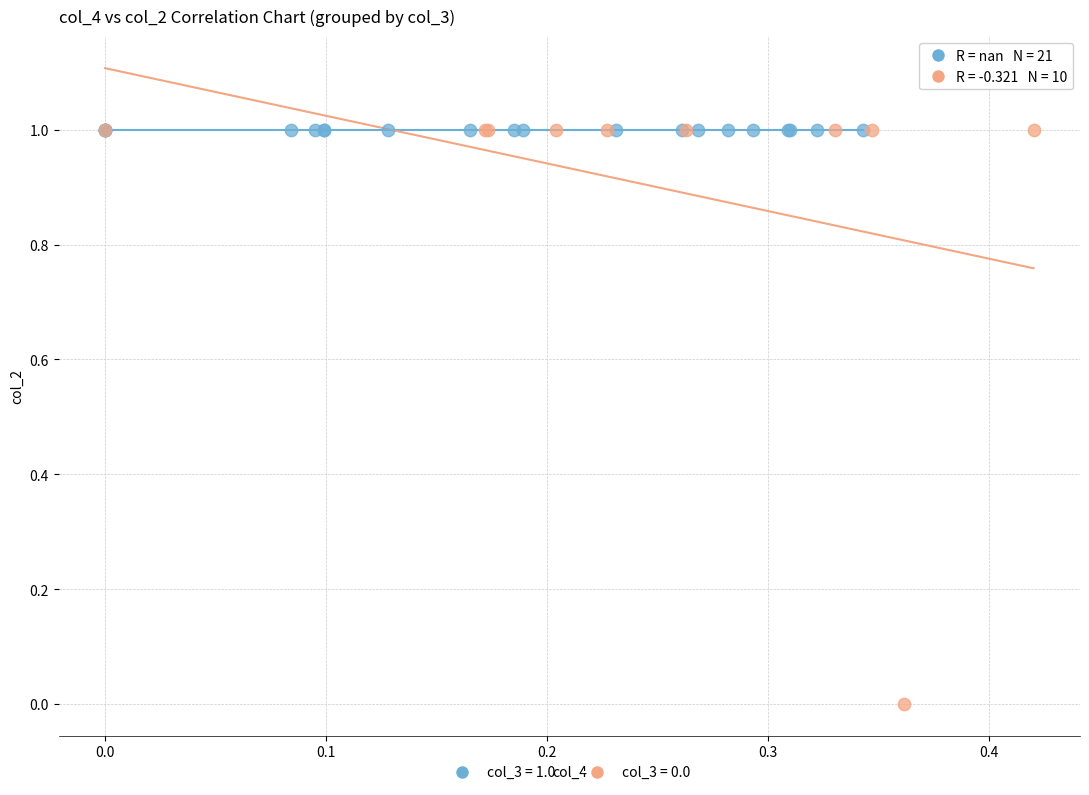

Which series reaches the minimum Y coordinate?

col_3 = 0.0